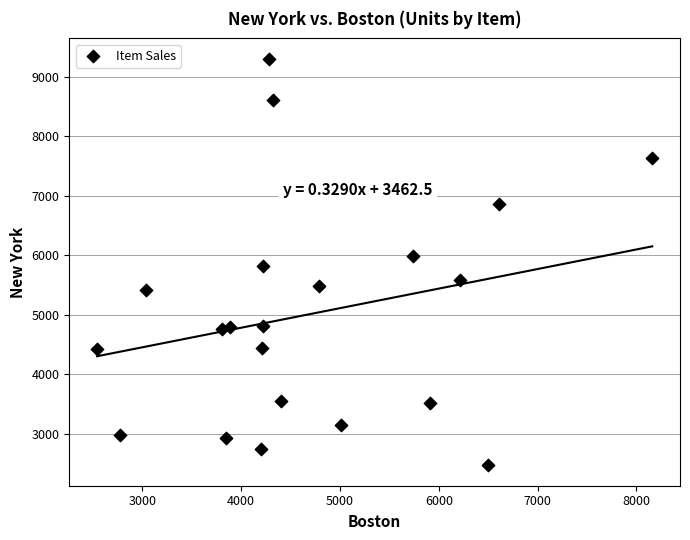

What is the range of Y values (max minus min)?

6837